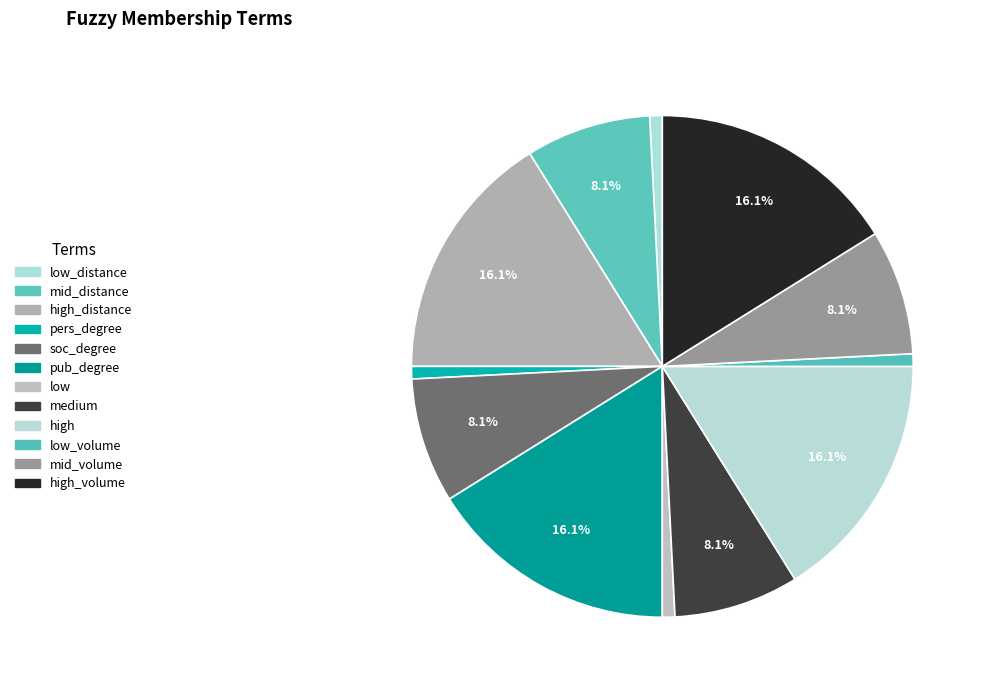

How many segments does this pie chart have?

12